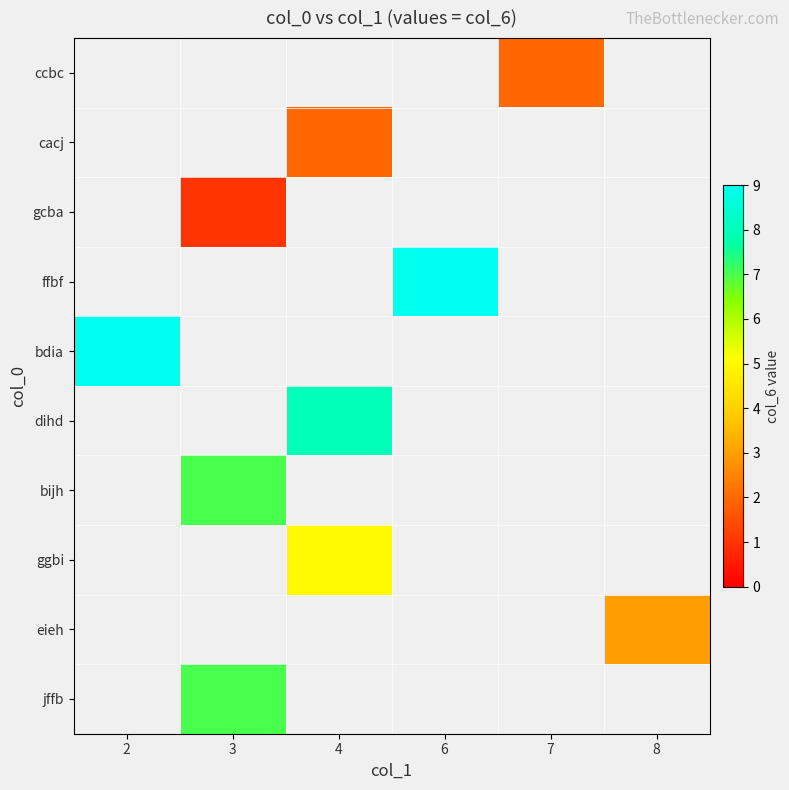

How many categories are shown in the chart?

6